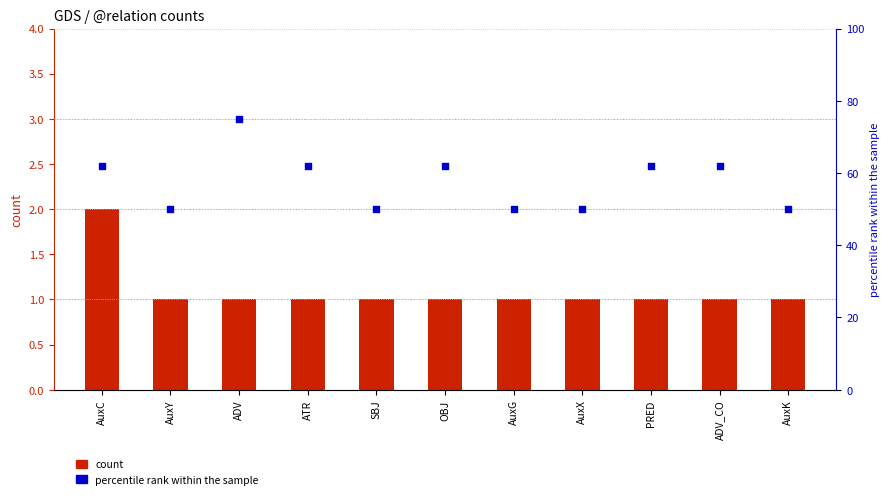

Which series reaches the maximum Y coordinate?

percentile rank within the sample